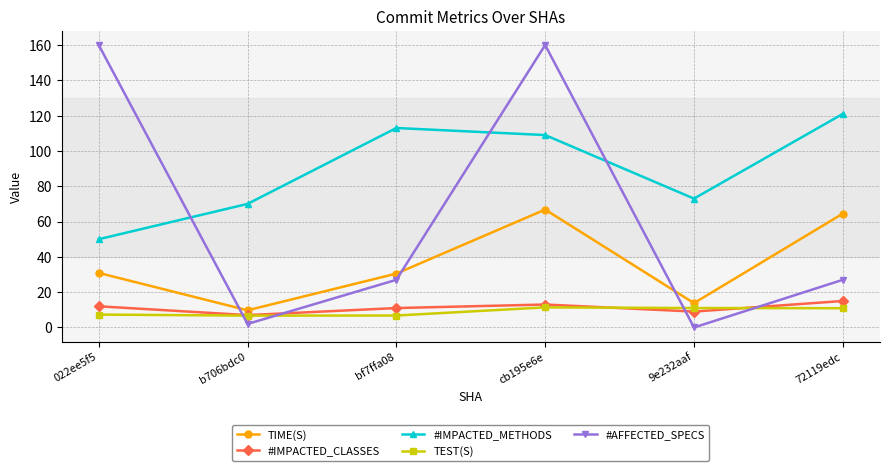

Is the value of TEST(S) at bf7ffa08 greater than the value of #IMPACTED_CLASSES at 72119edc?

No